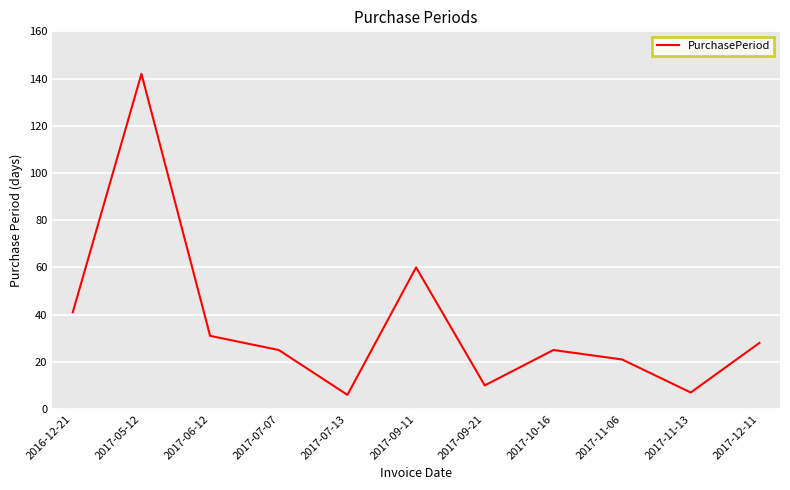

How many lines are shown in the chart?

1